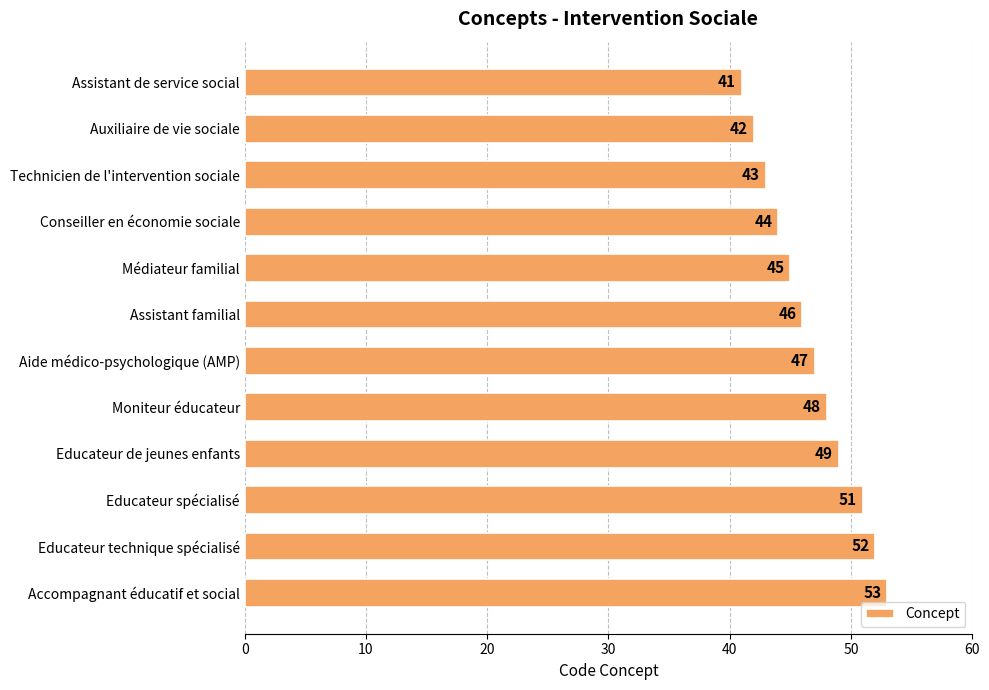

At which label is the value closest to 47?

Aide médico-psychologique (AMP)